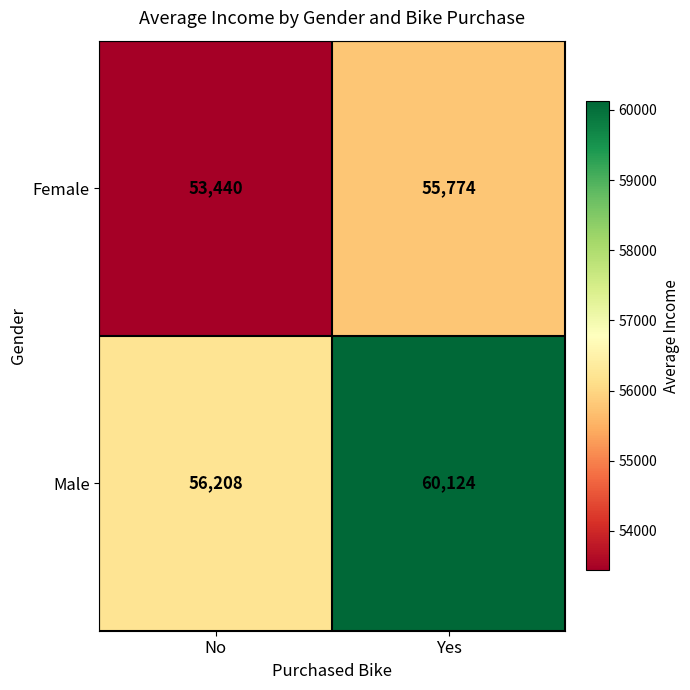

What is the difference between the maximum and minimum values in the Male series?

3916